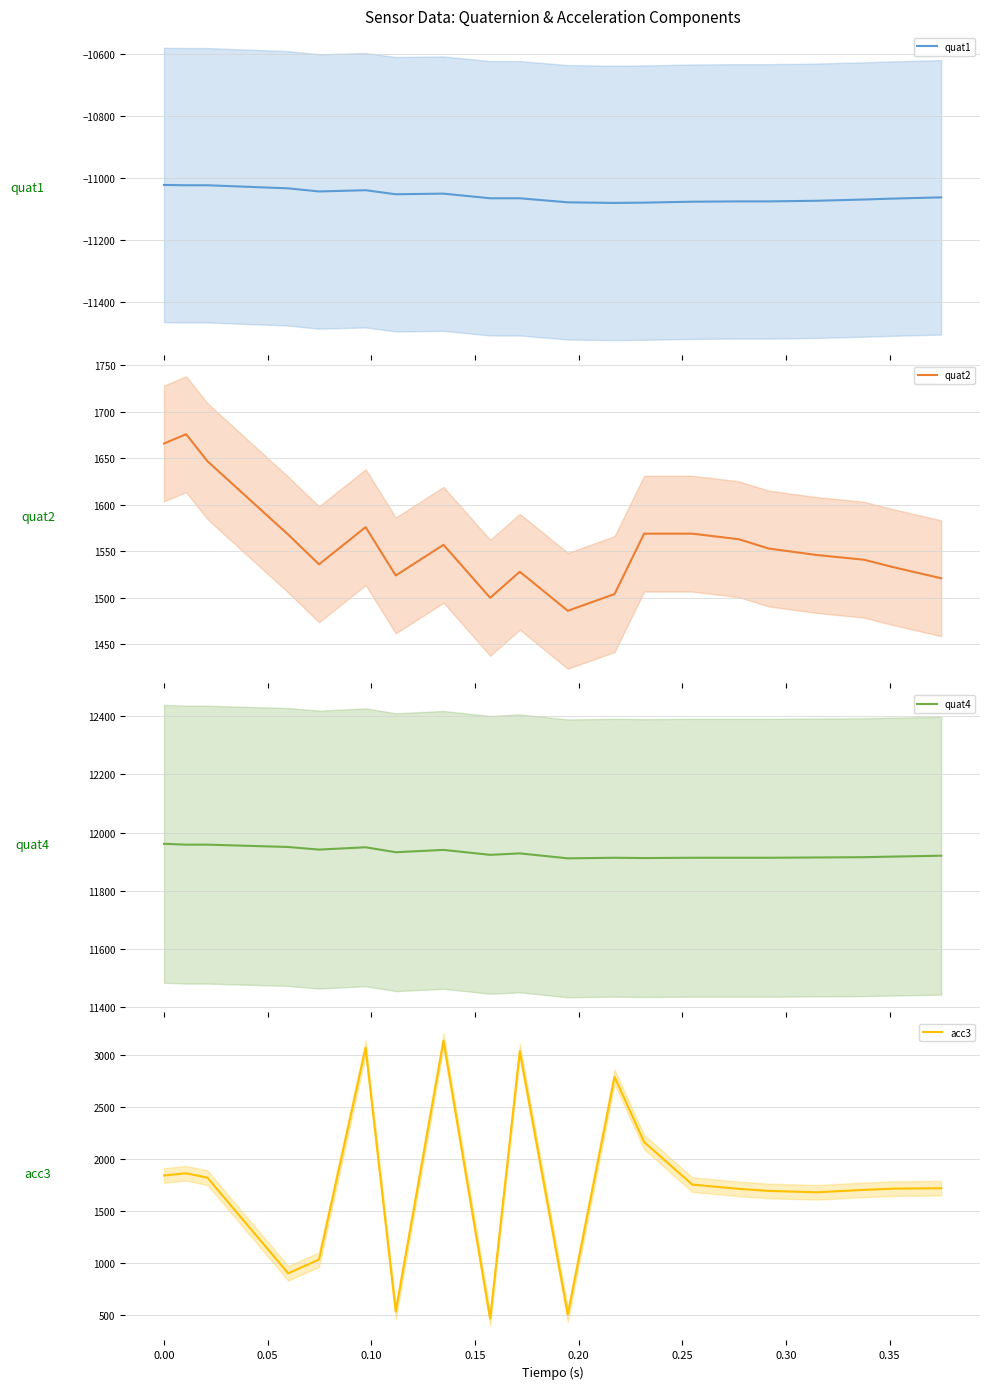

What is the difference between the maximum and second lowest values in the acc3 series?

2640